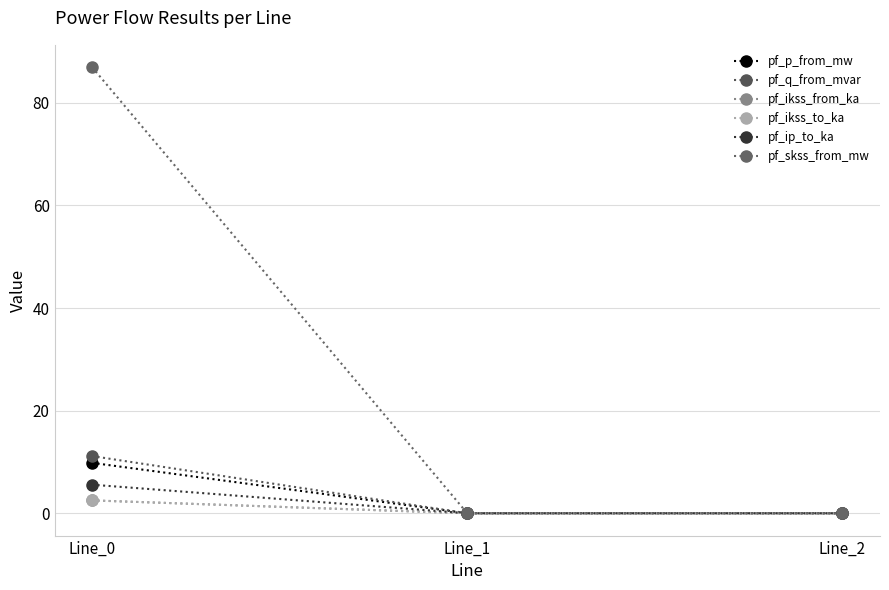

At which category does the chart reach its minimum across all series?

Line_1